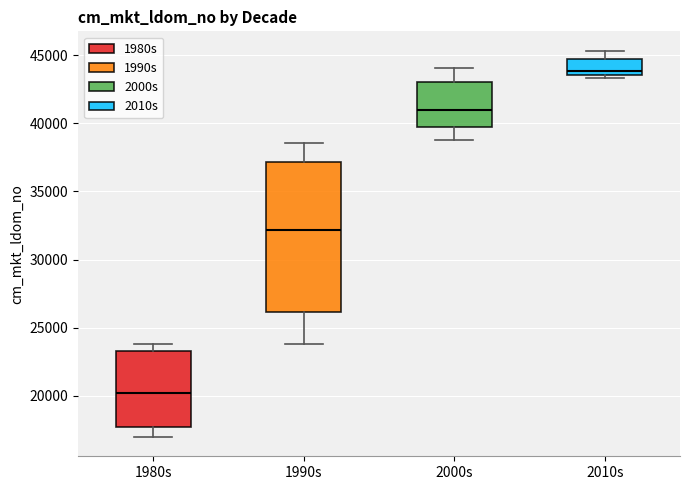

Which box has the lowest median line?

1980s